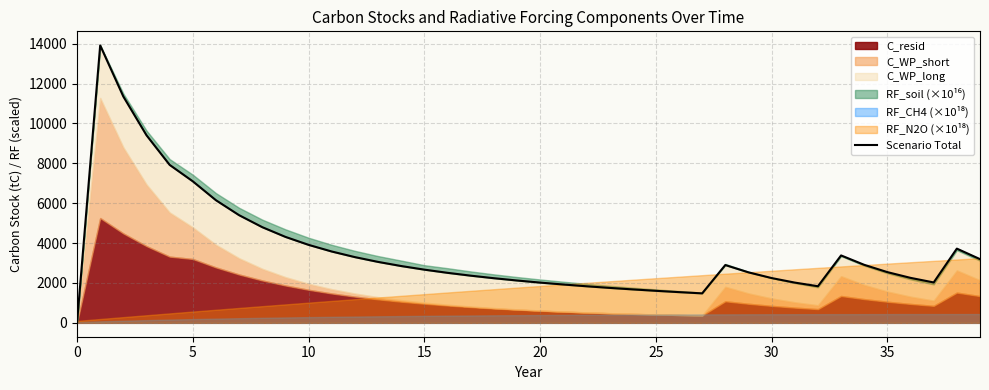

Approximately how many times larger is the value at 28 compared to 36?

1.3